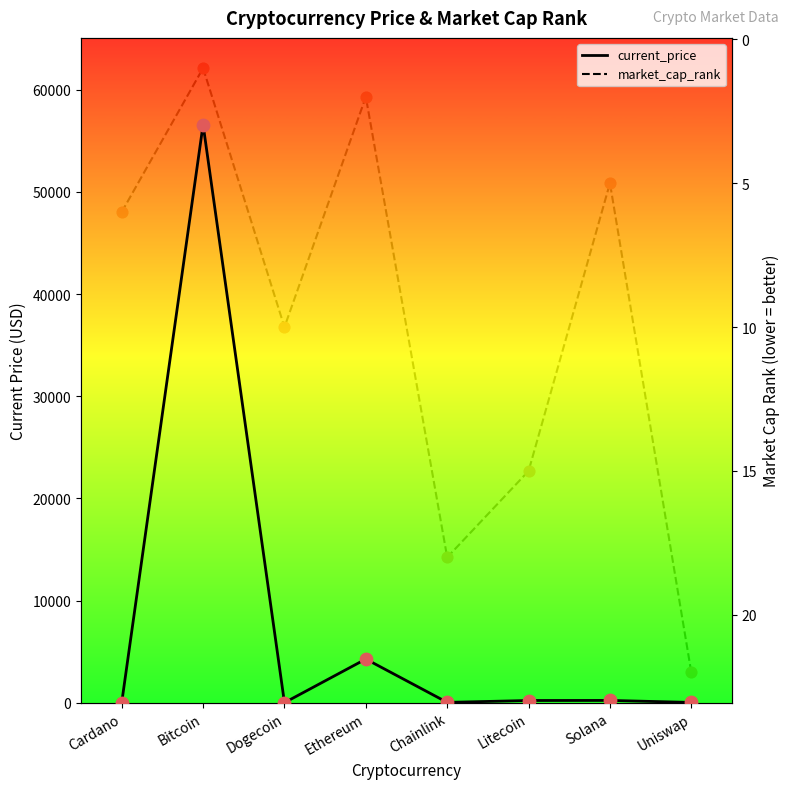

Which series has the largest Y range (max minus min)?

current_price